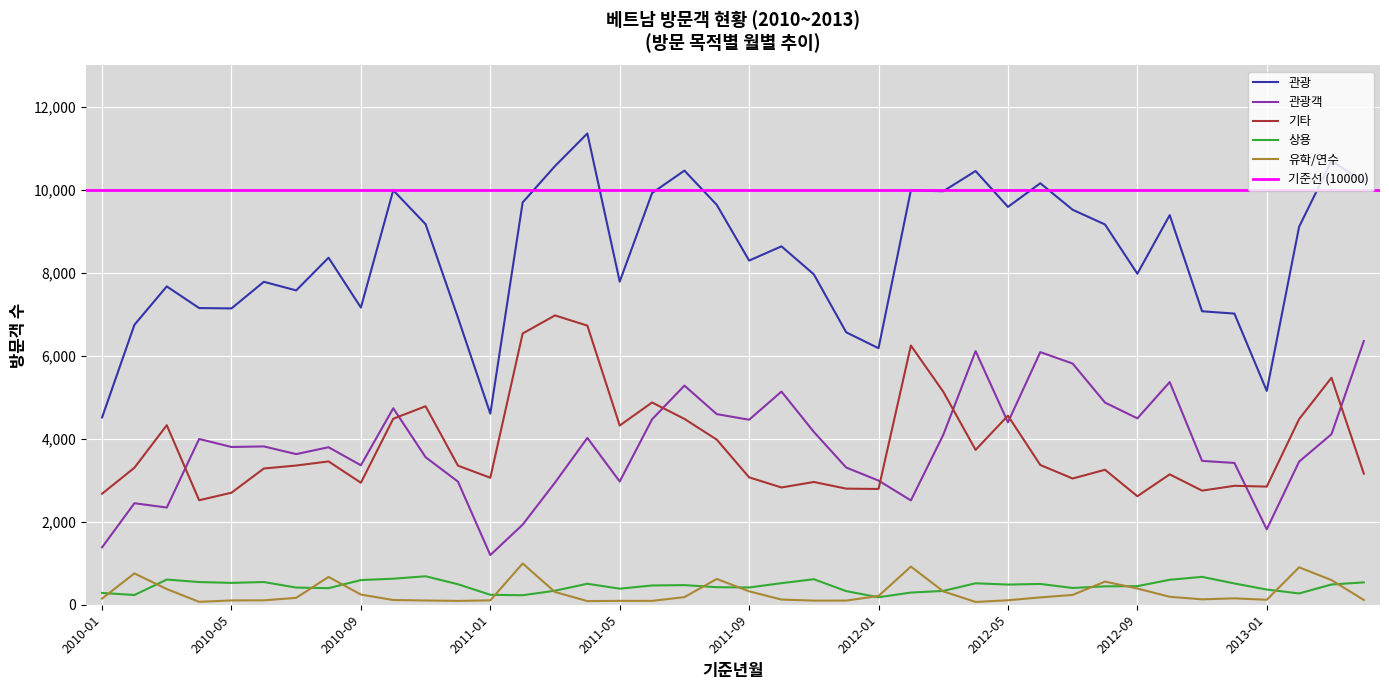

Where is the first local maximum for 상용?

2010-03